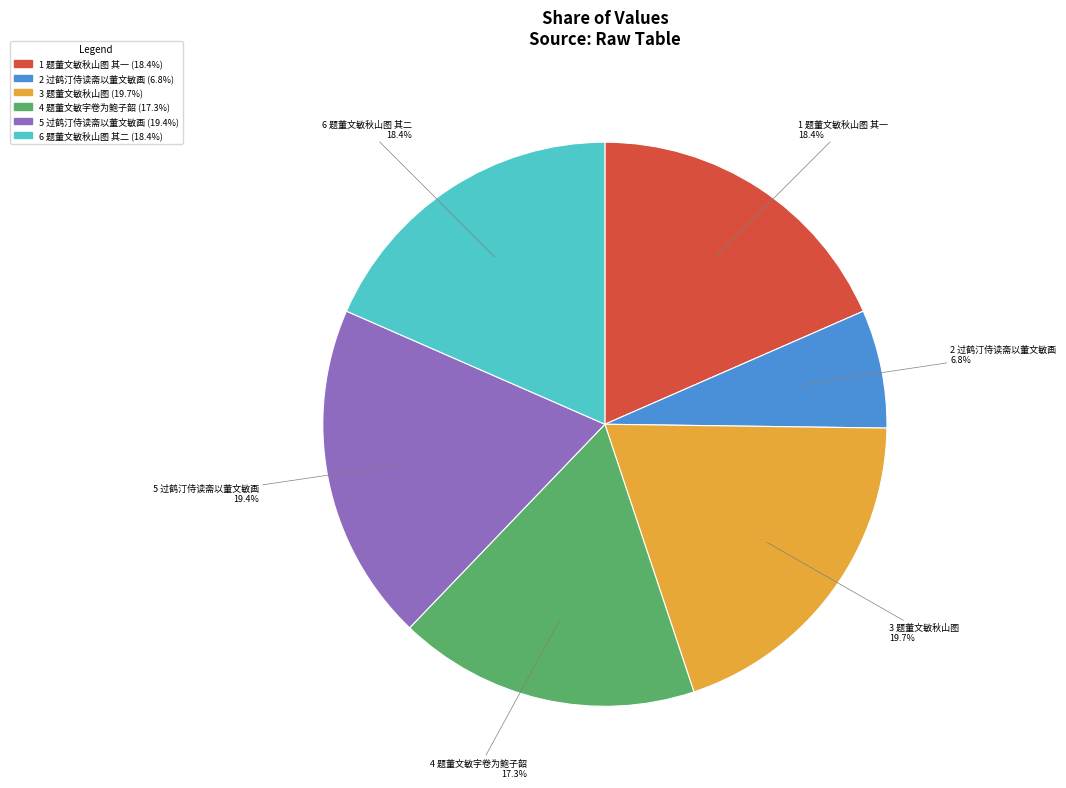

Count the number of slices in the pie.

6